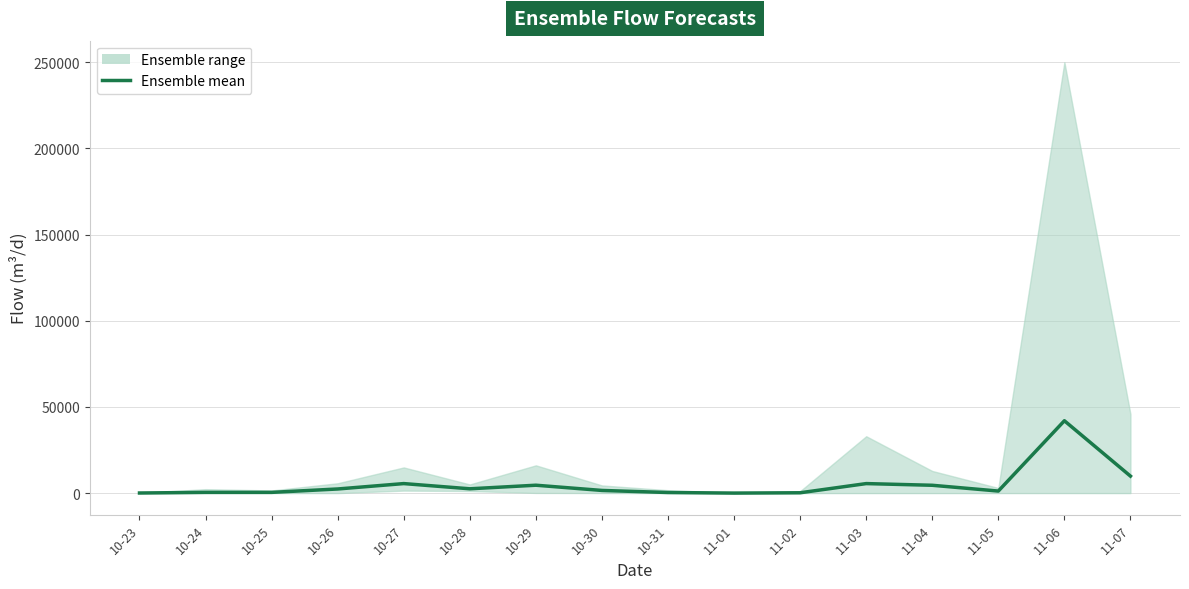

What is the average value?

5062.6